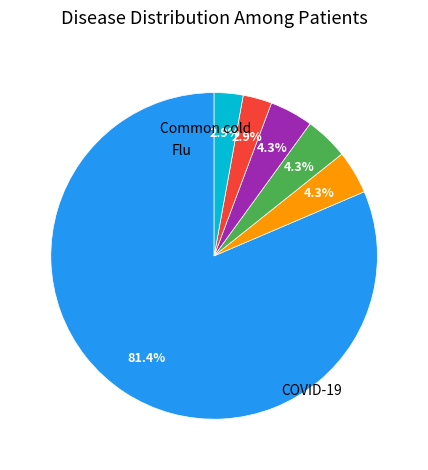

Is there any slice that represents more than half of the pie?

Yes